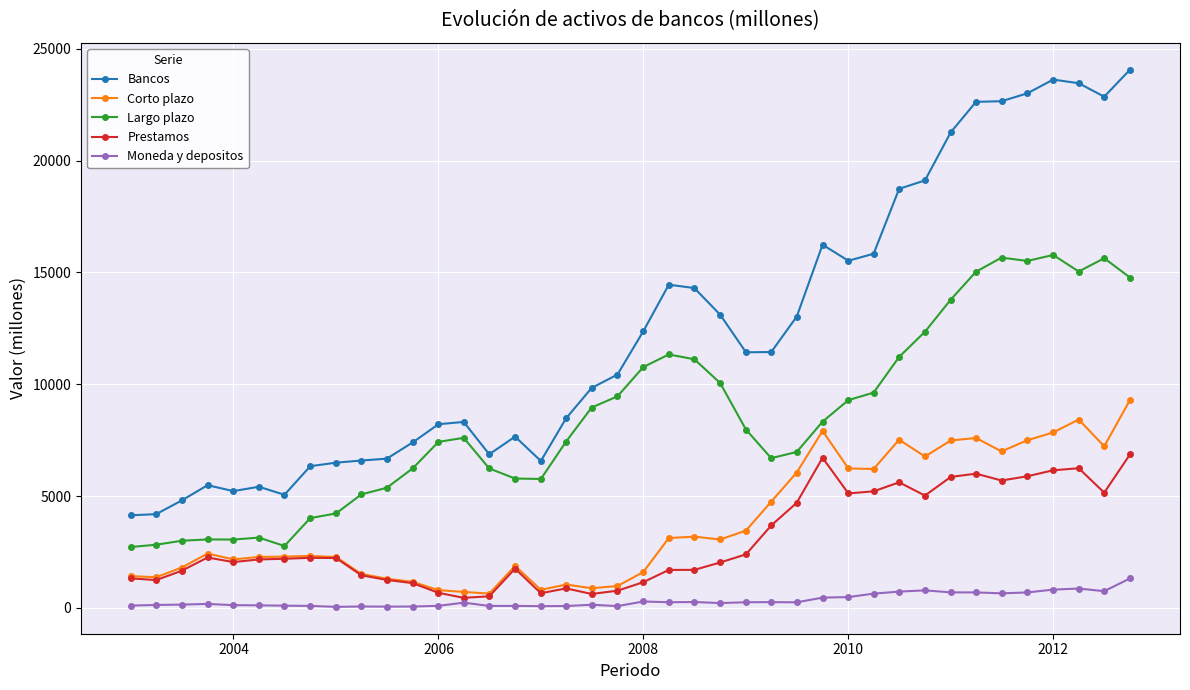

True or false: Bancos and Largo plazo cross at least once.

False